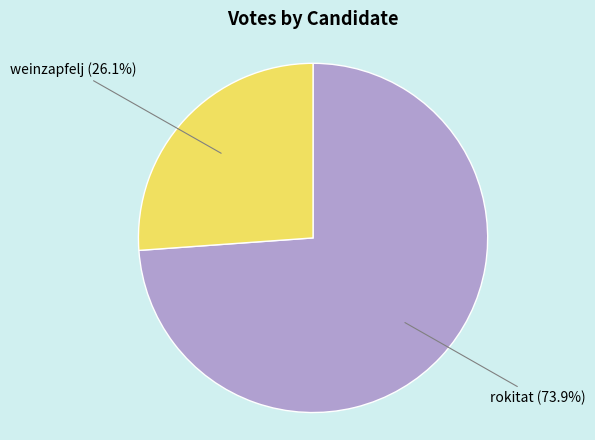

What is the total percentage of rokitat and weinzapfelj?

100.0%